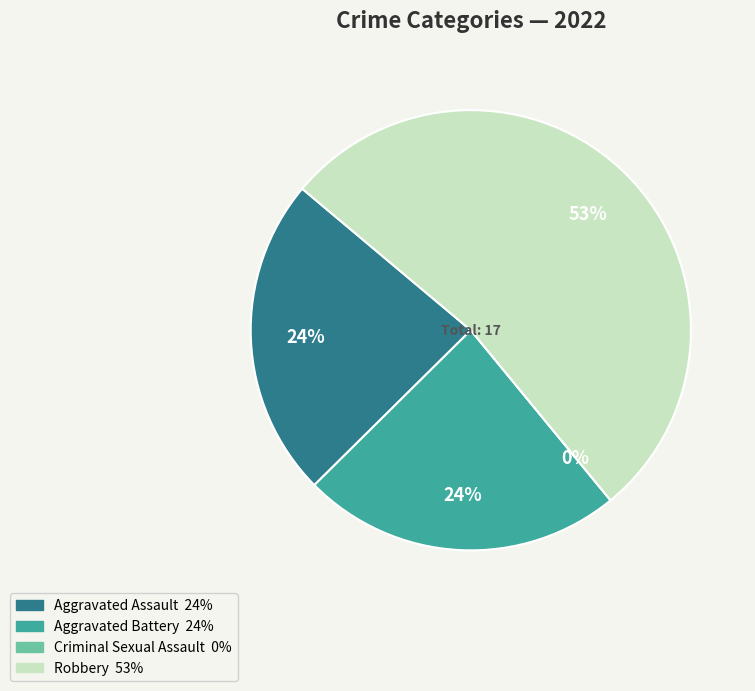

Between Criminal Sexual Assault and Robbery, which is larger?

Robbery